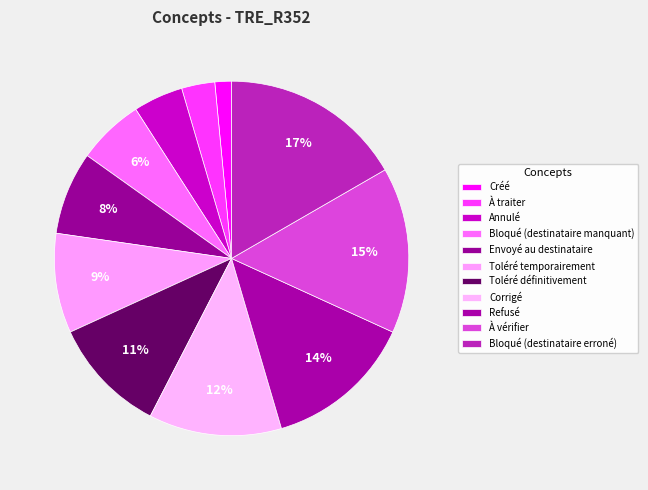

Combined, what portion of the pie is Bloqué (destinataire manquant) and Toléré définitivement?

16.7%